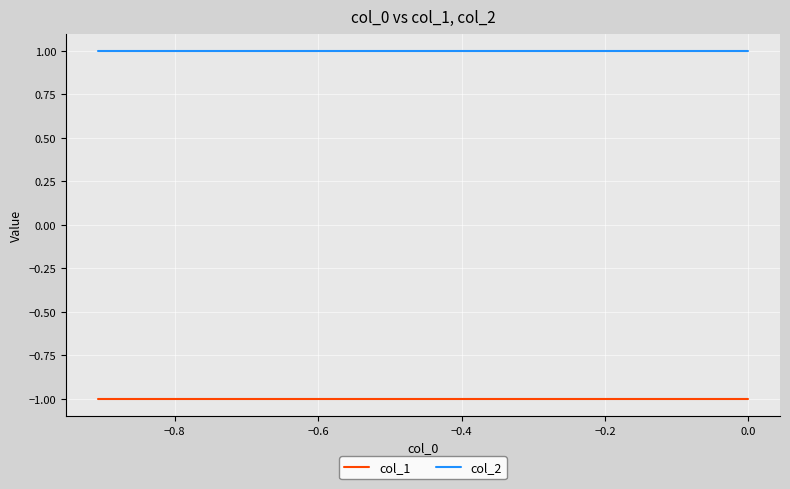

Rank the series by their maximum value, from lowest to highest.

col_1, col_2